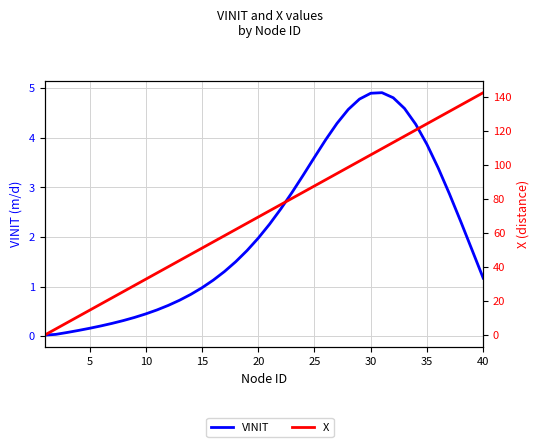

Which series has the widest spread of values?

X